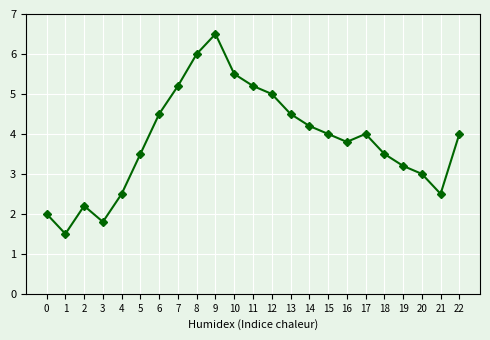

What is the change in value from 3 to 21?

+0.7